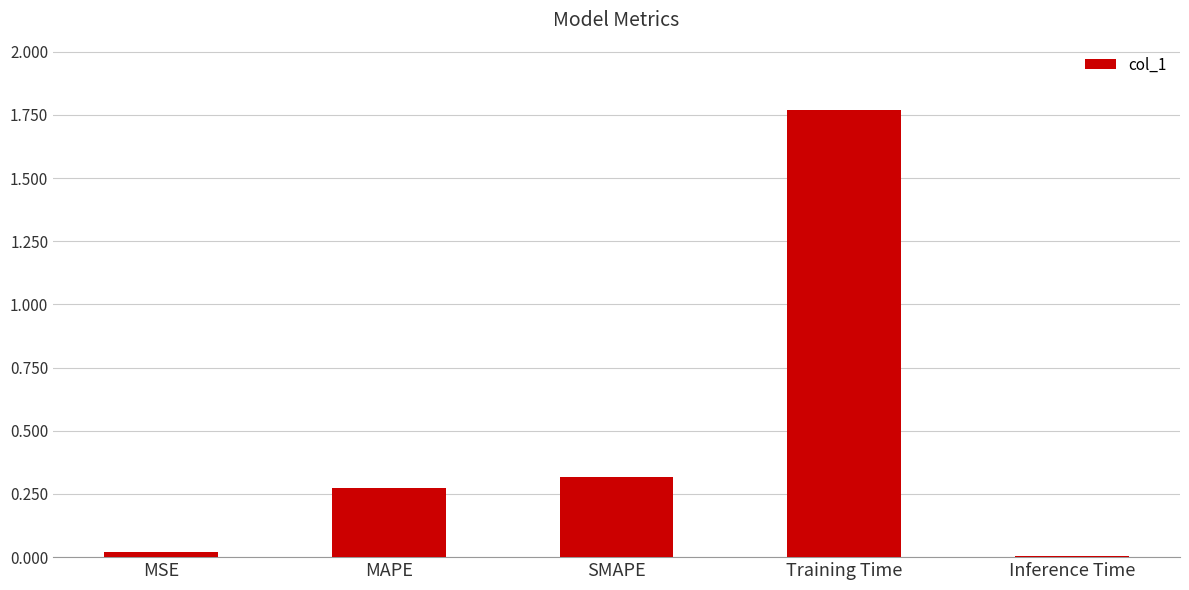

The chart shows a value of 0.0 at MSE. True or false?

True